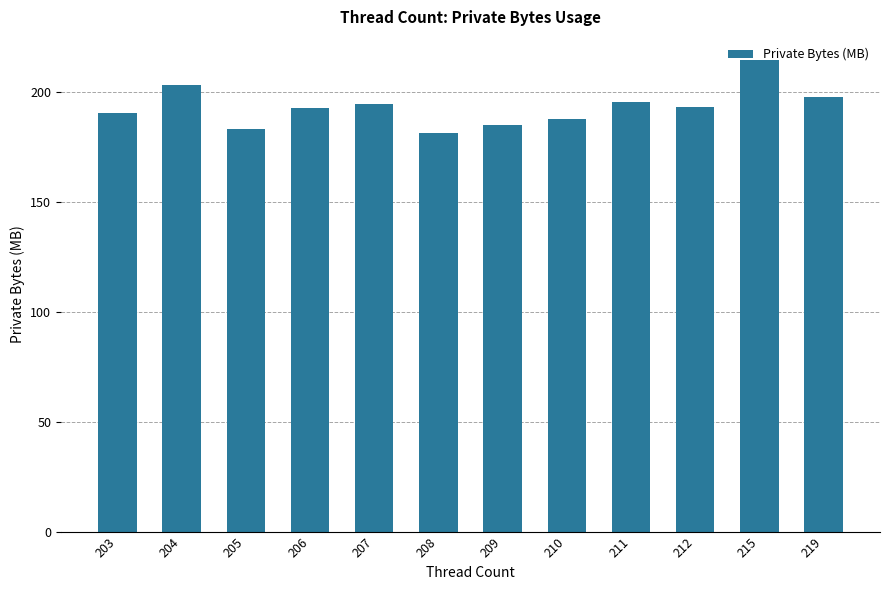

Which has a higher value, 212 or 210?

212